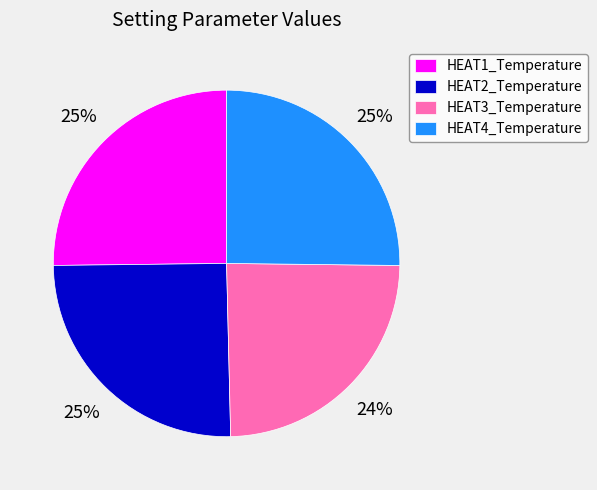

To the nearest percent, what percentage of the pie is HEAT2_Temperature?

25%